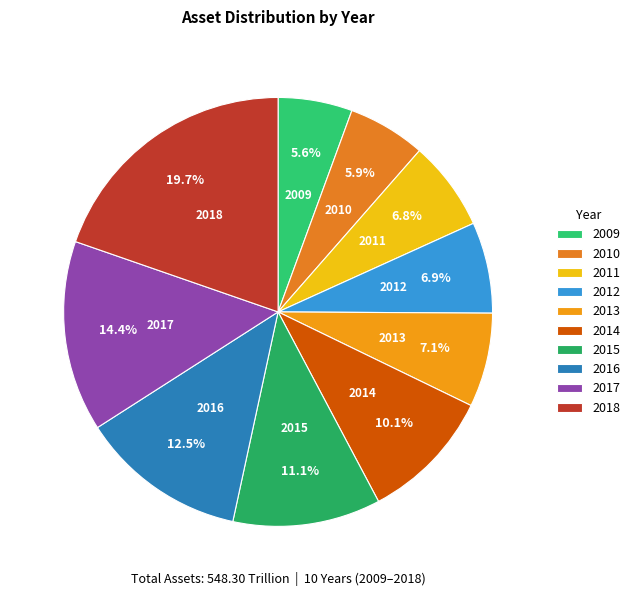

What percentage is the 2017 slice, to the nearest percent?

14%